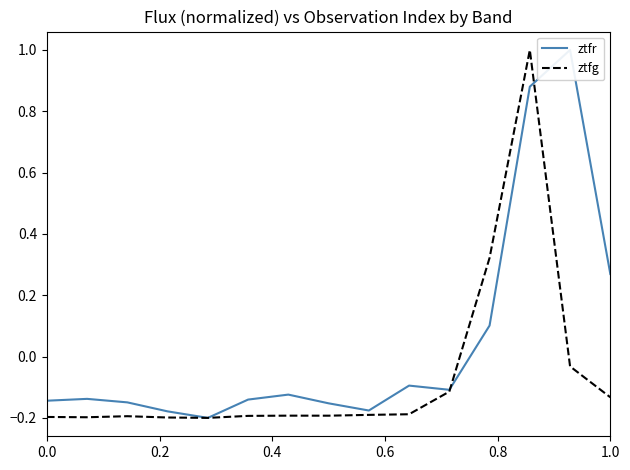

How many data points in ztfg are less than 0?

13